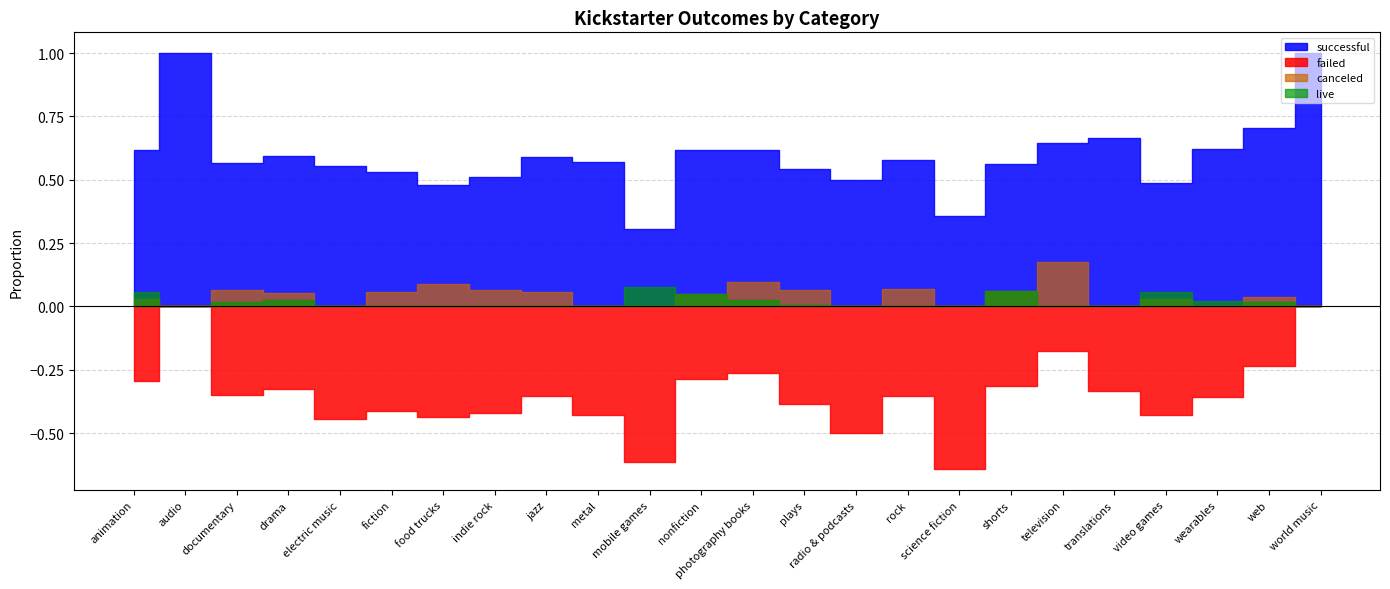

Reading right to left, extract all data points from this chart.

successful: world music=1.0	web=0.7	wearables=0.6	video games=0.5	translations=0.7	television=0.6	shorts=0.6	science fiction=0.4	rock=0.6	radio & podcasts=0.5	plays=0.5	photography books=0.6	nonfiction=0.6	mobile games=0.3	metal=0.6	jazz=0.6	indie rock=0.5	food trucks=0.5	fiction=0.5	electric music=0.6	drama=0.6	documentary=0.6	audio=1.0	animation=0.6
failed: world music=0.0	web=0.2	wearables=0.4	video games=0.4	translations=0.3	television=0.2	shorts=0.3	science fiction=0.6	rock=0.4	radio & podcasts=0.5	plays=0.4	photography books=0.3	nonfiction=0.3	mobile games=0.6	metal=0.4	jazz=0.4	indie rock=0.4	food trucks=0.4	fiction=0.4	electric music=0.4	drama=0.3	documentary=0.3	audio=0.0	animation=0.3
canceled: world music=0.0	web=0.0	wearables=0.0	video games=0.0	translations=0.0	television=0.2	shorts=0.1	science fiction=0.0	rock=0.1	radio & podcasts=0.0	plays=0.1	photography books=0.1	nonfiction=0.0	mobile games=0.0	metal=0.0	jazz=0.1	indie rock=0.1	food trucks=0.1	fiction=0.1	electric music=0.0	drama=0.1	documentary=0.1	audio=0.0	animation=0.0
live: world music=0.0	web=0.0	wearables=0.0	video games=0.1	translations=0.0	television=0.0	shorts=0.1	science fiction=0.0	rock=0.0	radio & podcasts=0.0	plays=0.0	photography books=0.0	nonfiction=0.0	mobile games=0.1	metal=0.0	jazz=0.0	indie rock=0.0	food trucks=0.0	fiction=0.0	electric music=0.0	drama=0.0	documentary=0.0	audio=0.0	animation=0.1